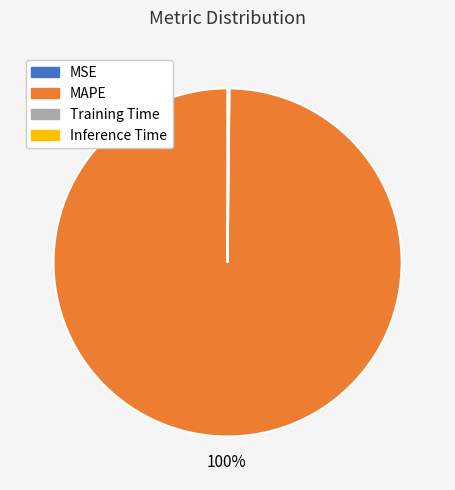

The MAPE slice represents 100% of the pie. True or false?

True